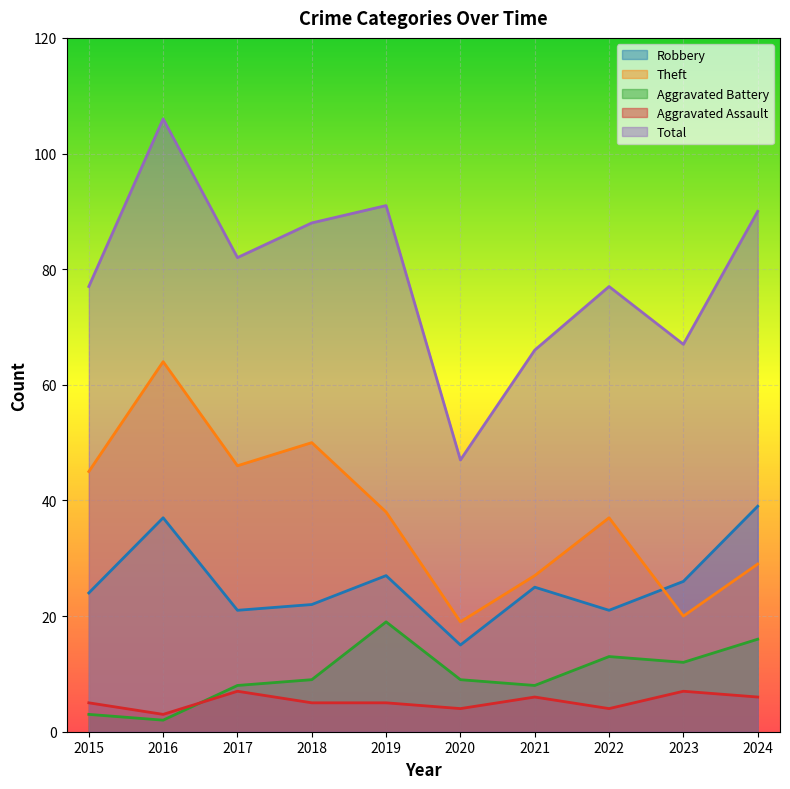

Does the chart display data point markers on the line(s)?

No